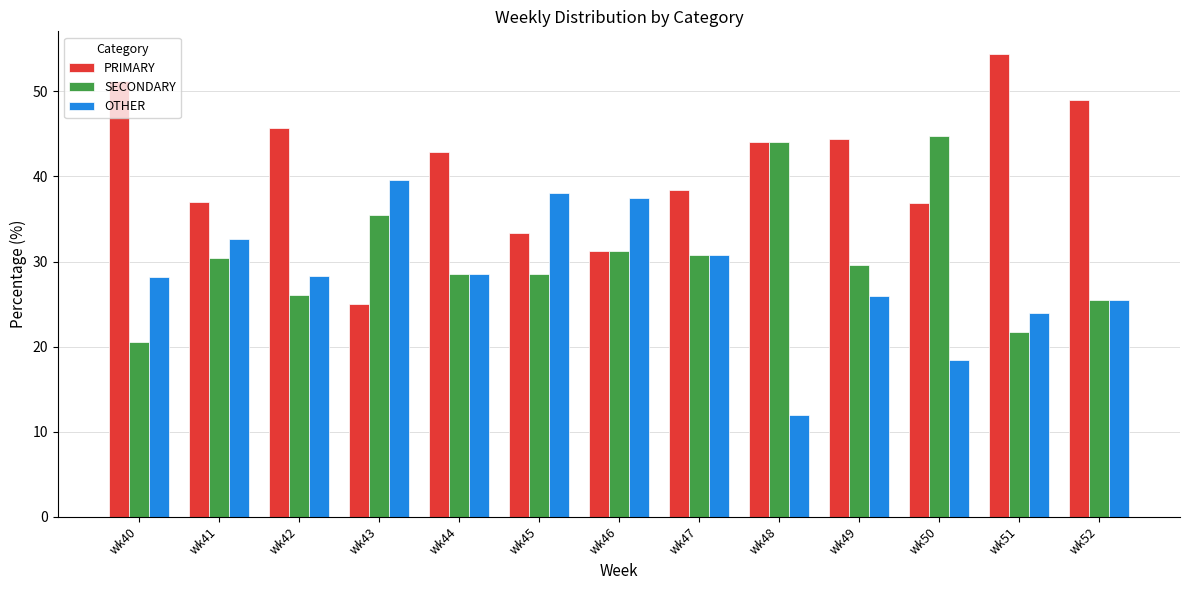

What is the sum of all SECONDARY values?

397.3